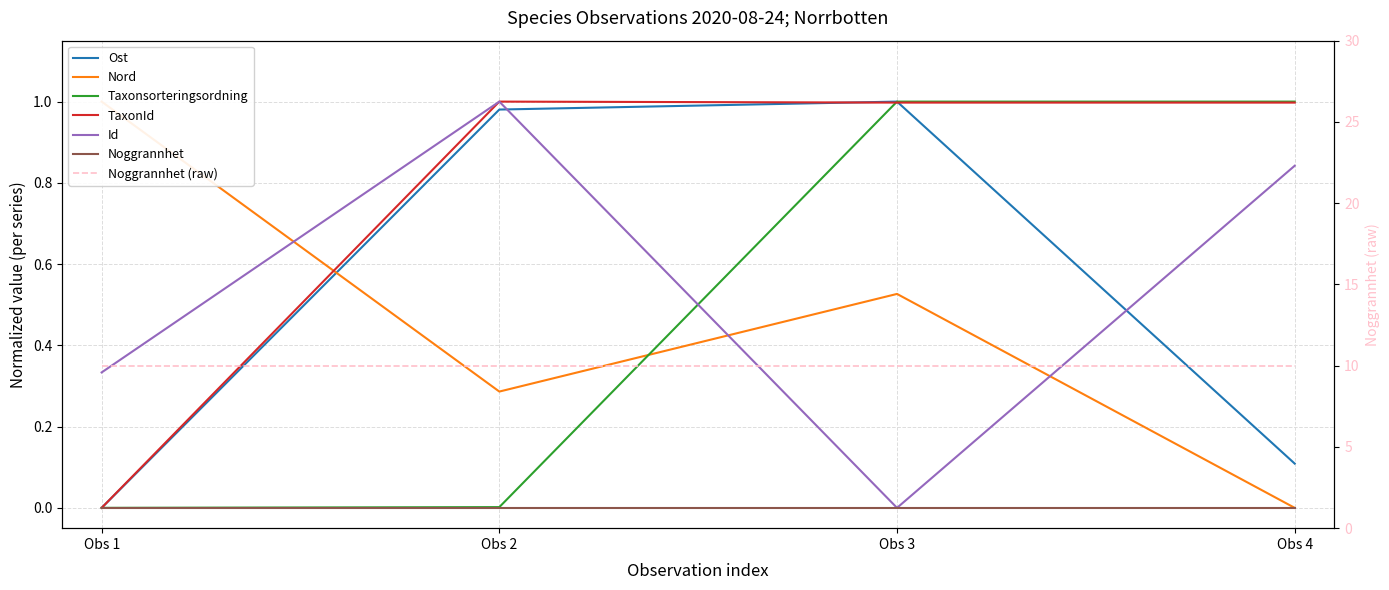

Which series has the widest spread of values?

Ost